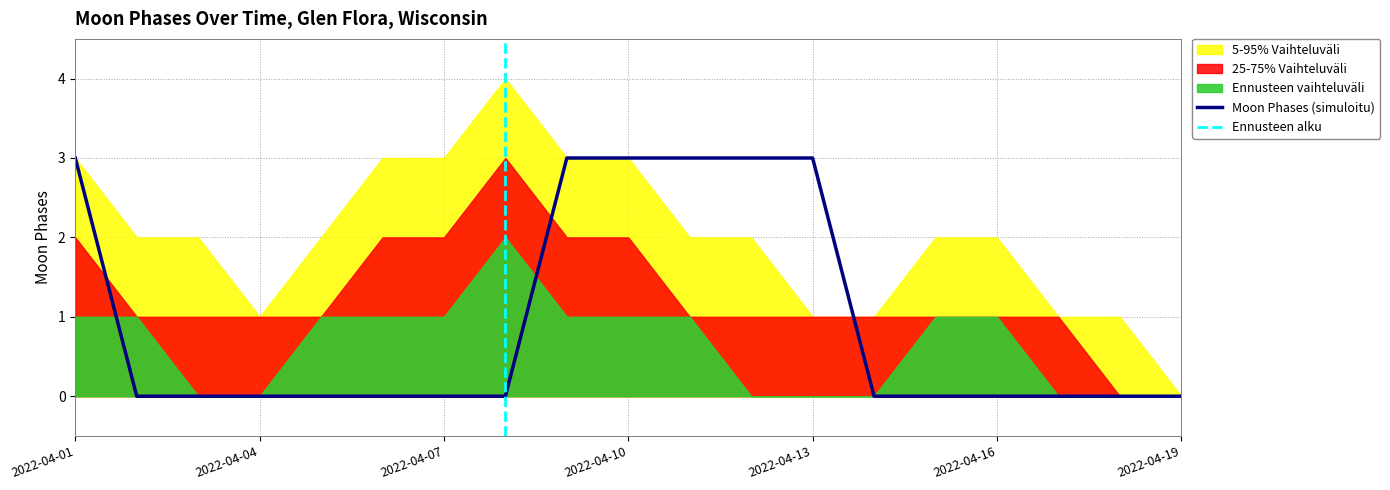

Reading right to left, what are all the values shown in this chart?

0	0	0	0	0	0	3	3	3	3	3	0	0	0	0	0	0	0	3